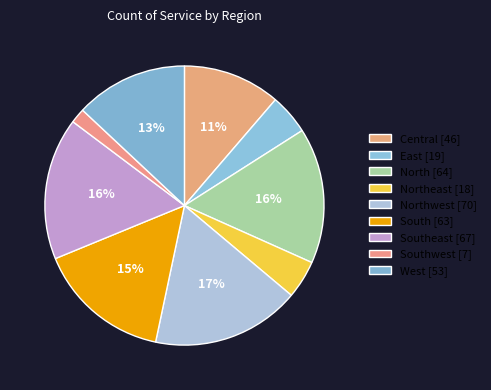

Does any single category account for the majority?

No